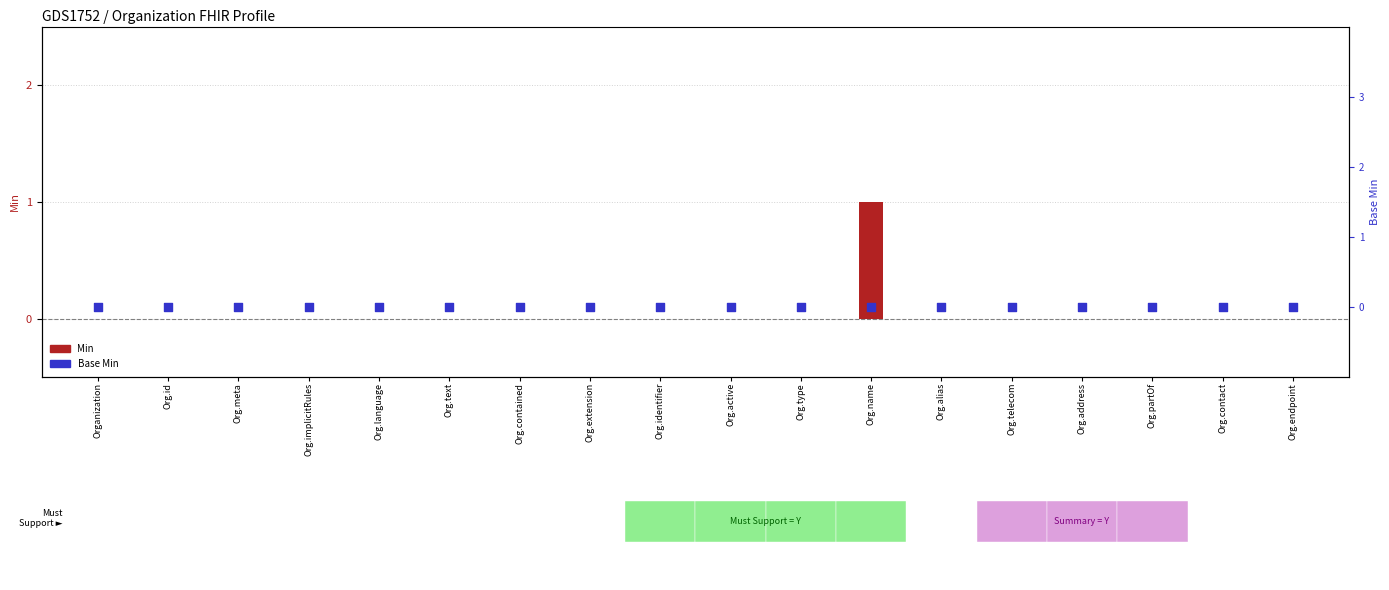

What are all the series names shown in the legend?

Min, Base Min